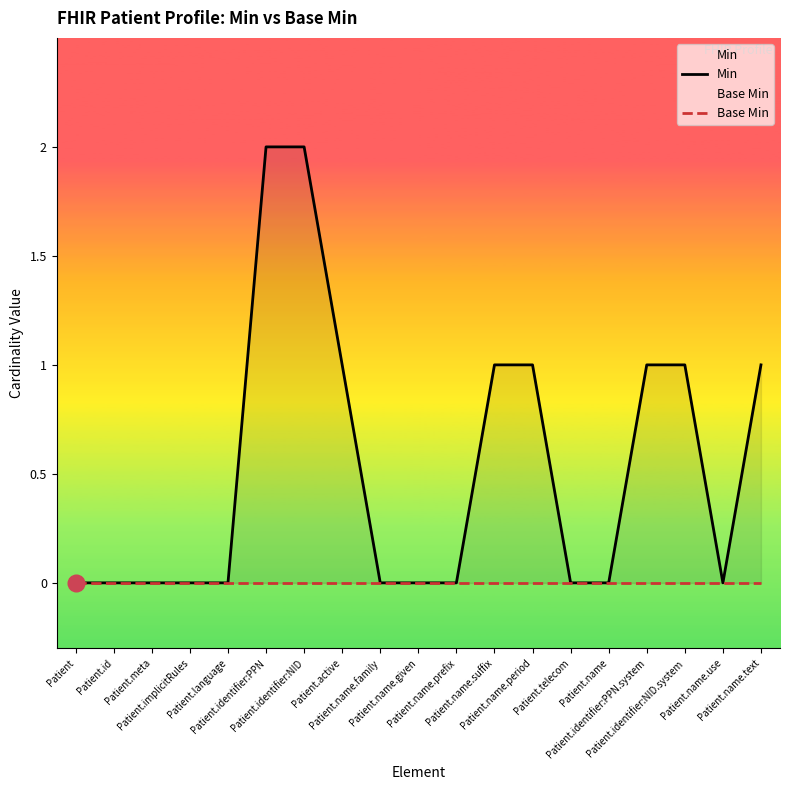

Reading left to right, transcribe all the data shown in this chart.

Min: 0	0	0	0	0	2	2	1	0	0	0	1	1	0	0	1	1	0	1
Base Min: 0	0	0	0	0	0	0	0	0	0	0	0	0	0	0	0	0	0	0